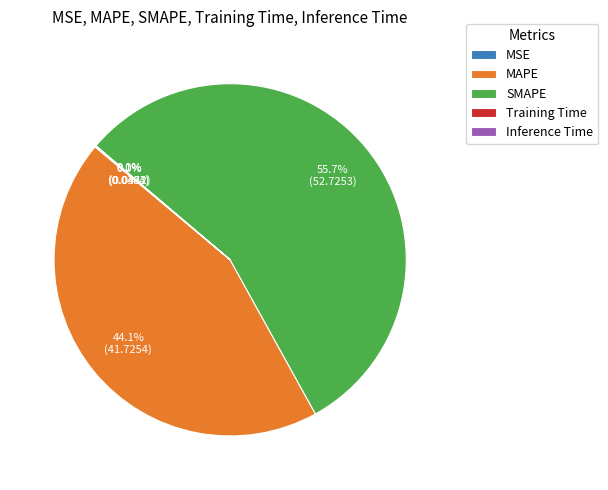

What is the majority slice?

SMAPE